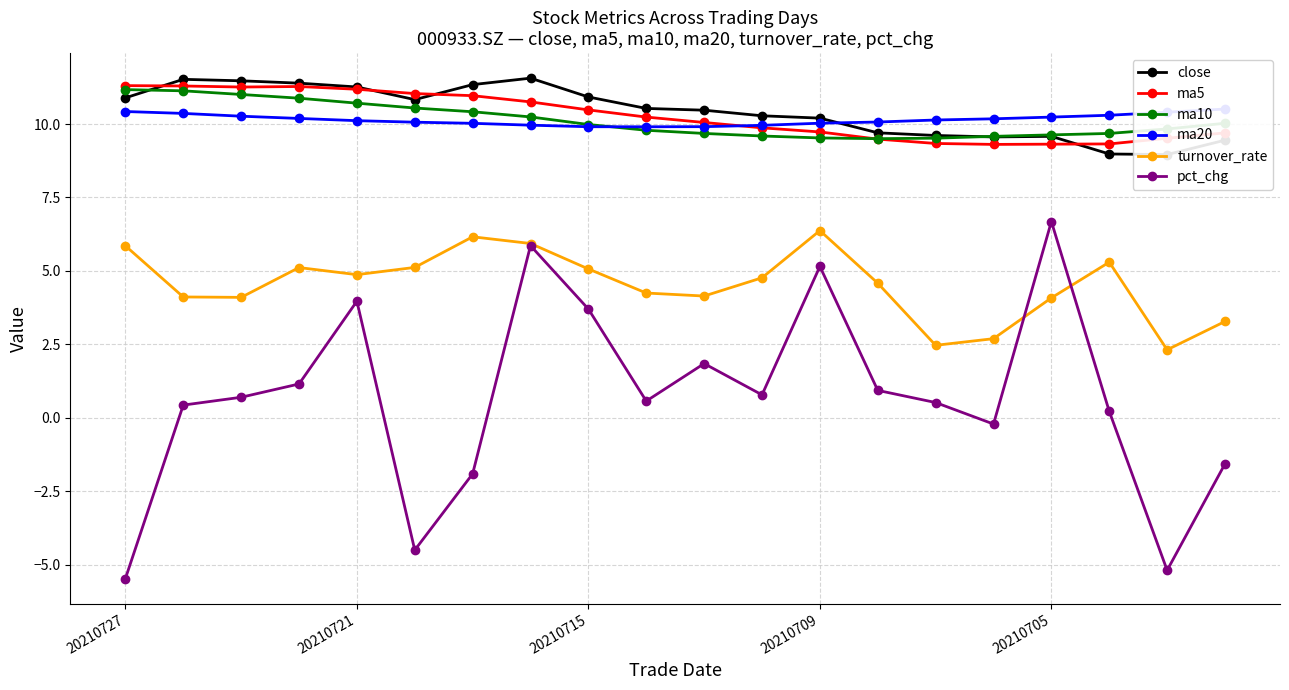

True or false: ma10 and pct_chg cross at least once.

False